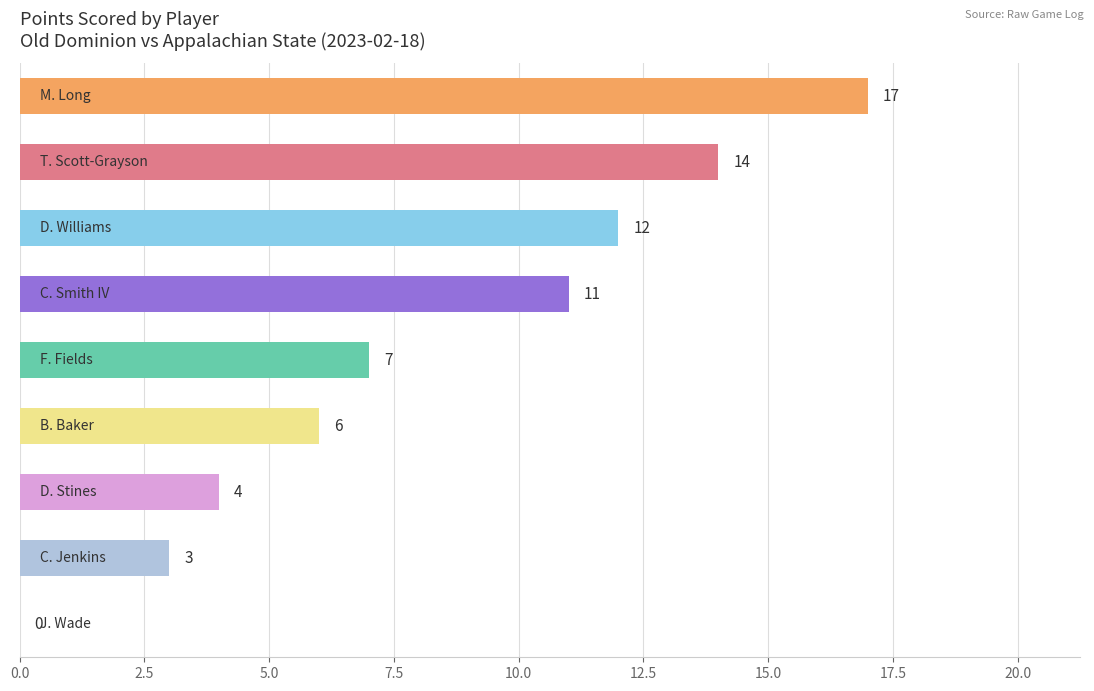

What is the greatest value displayed?

17